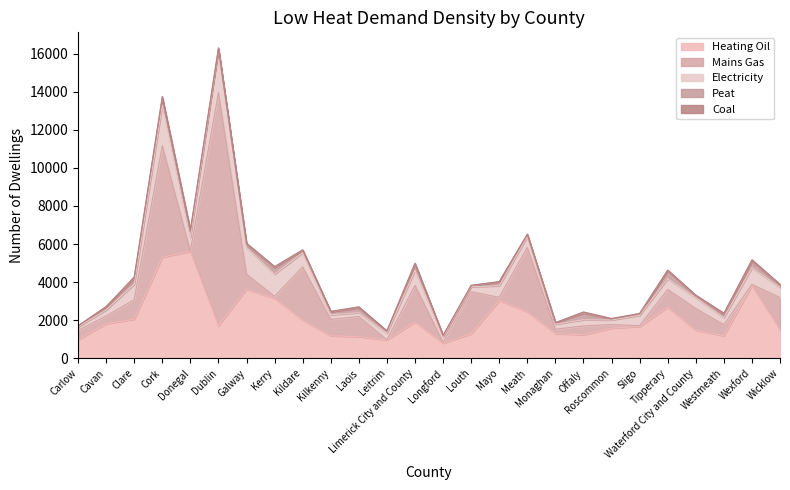

The value of Peat at Kilkenny is 51. True or false?

False